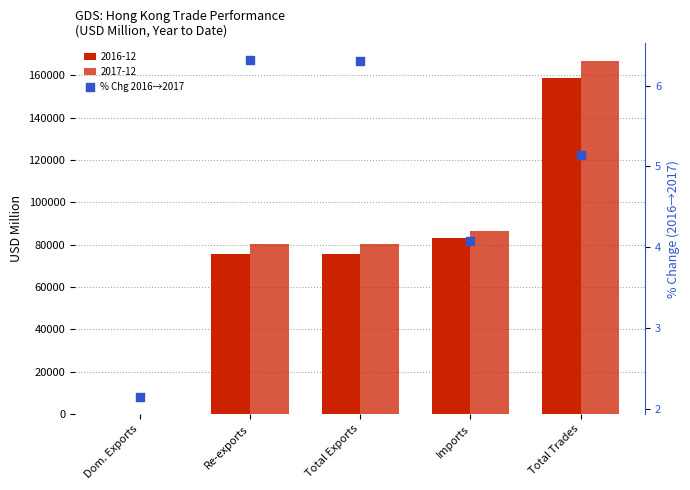

What is the ratio of the value at Re-exports to the value at Dom. Exports?

2.9